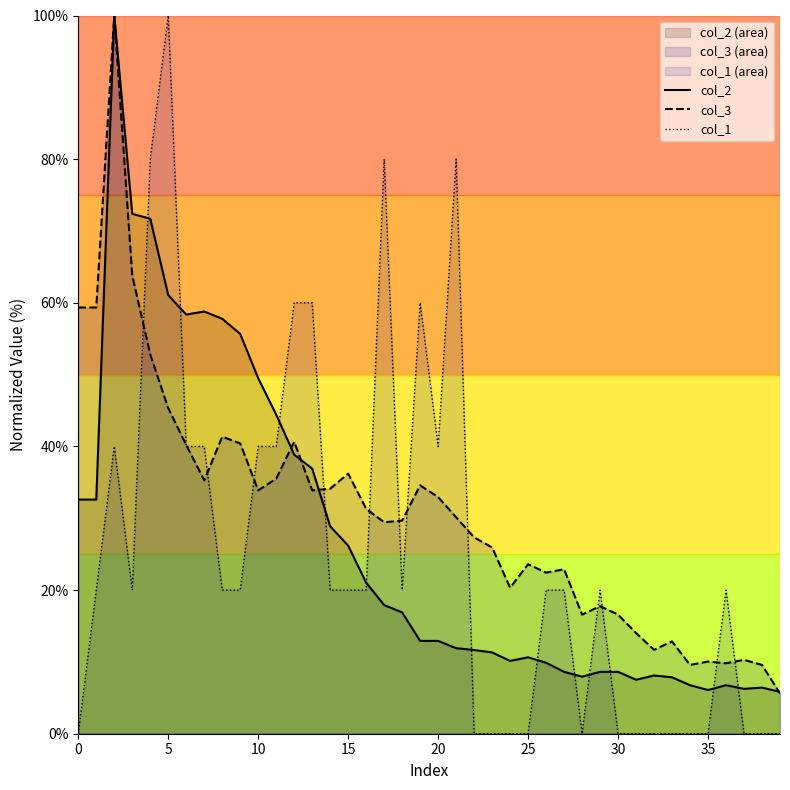

Which has a higher value, 23 or 20?

20